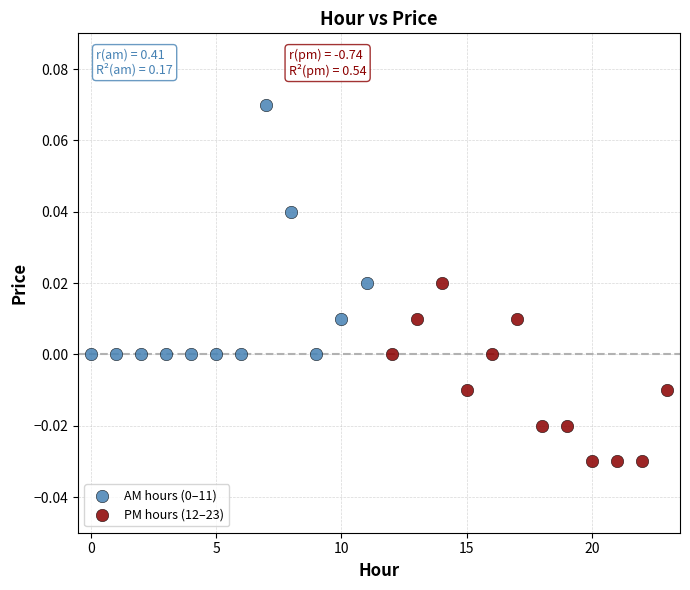

Which series reaches the minimum Y coordinate?

PM hours (12–23)